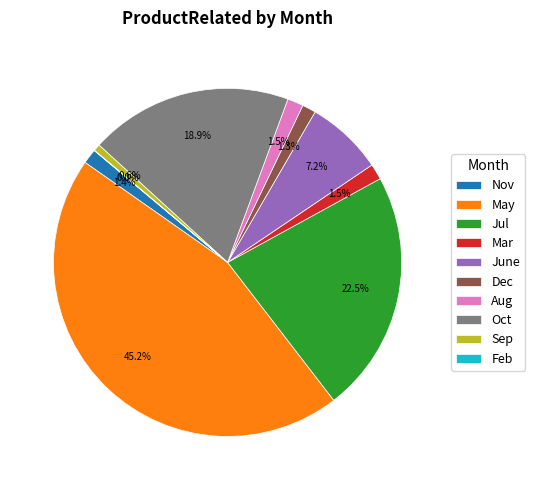

Between Sep and June, which is larger?

June